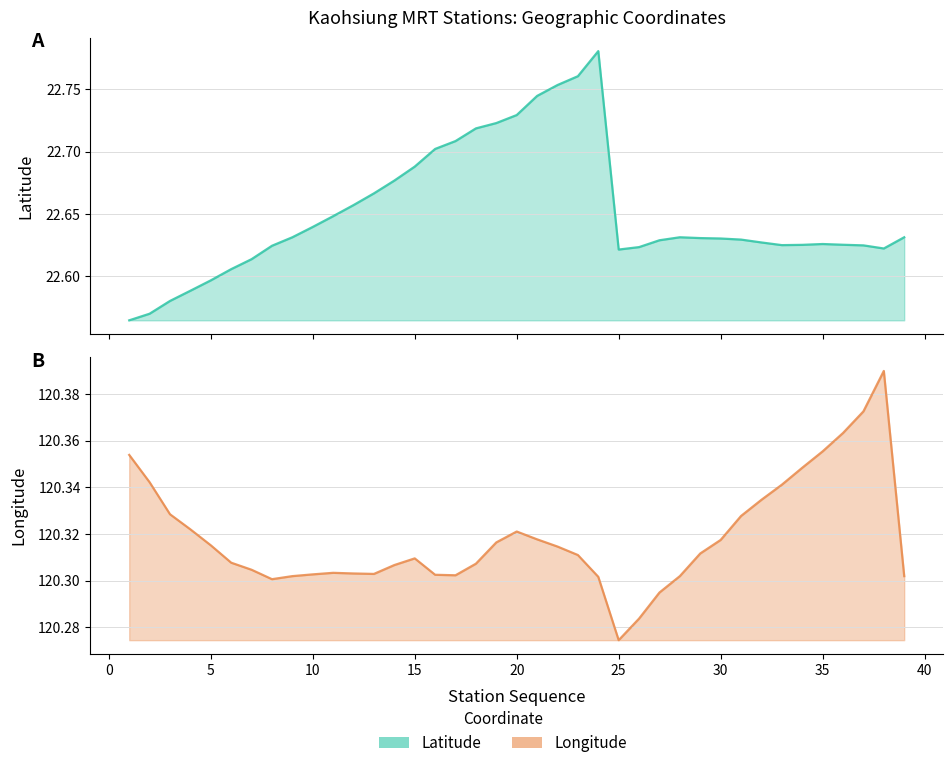

Read the Latitude value at 6.

22.6